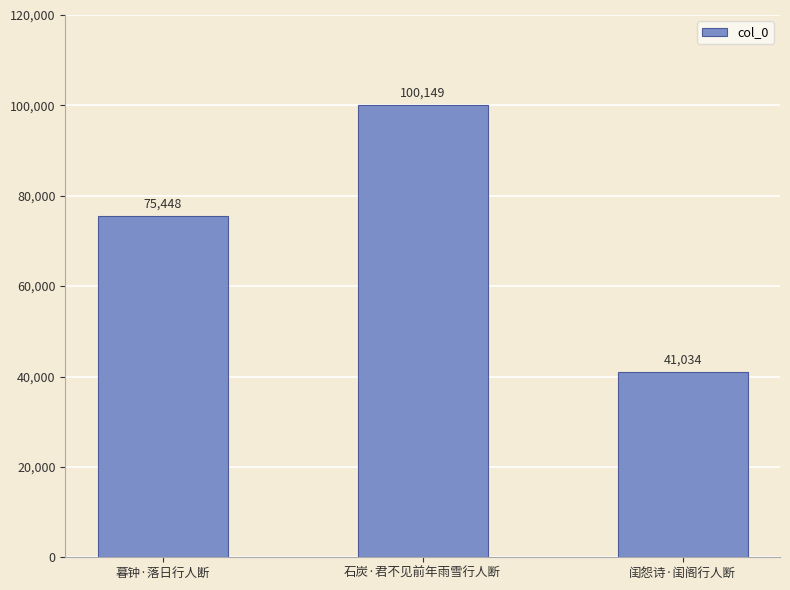

Reading left to right, extract all data points from this chart.

75448	100149	41034